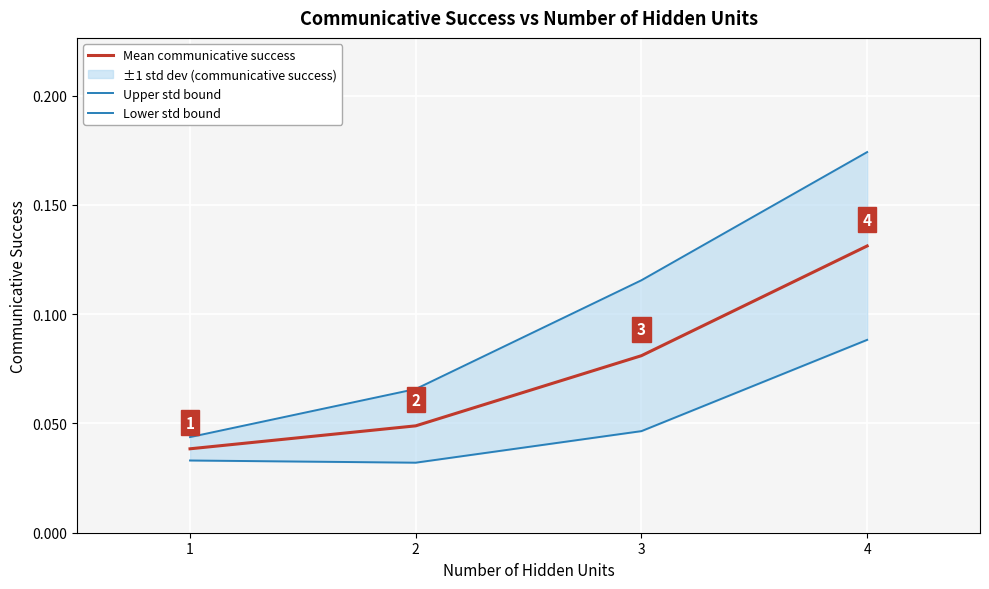

True or false: Mean communicative success and Lower std bound intersect in this chart.

False